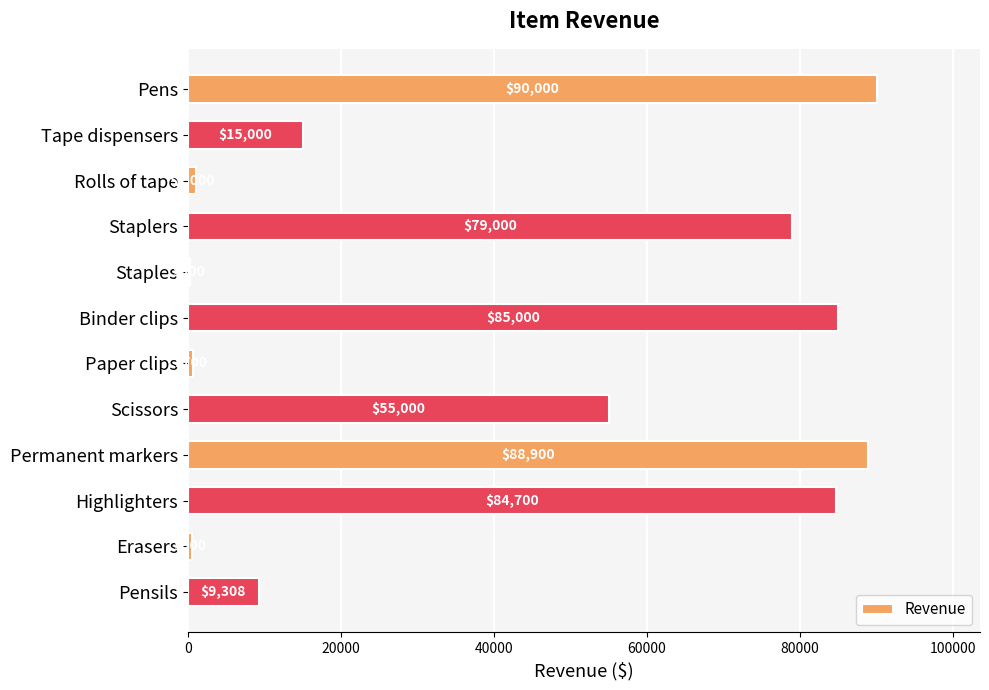

What is the sum of the values at Pens and Scissors?

145000